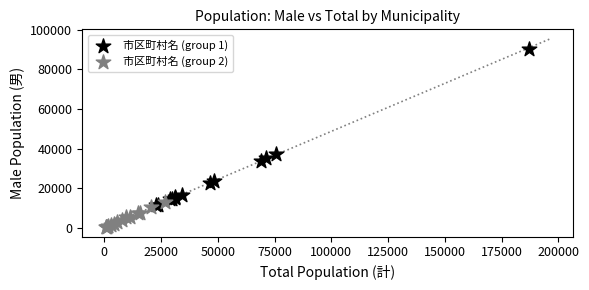

Which series reaches the minimum Y coordinate?

市区町村名 (group 2)